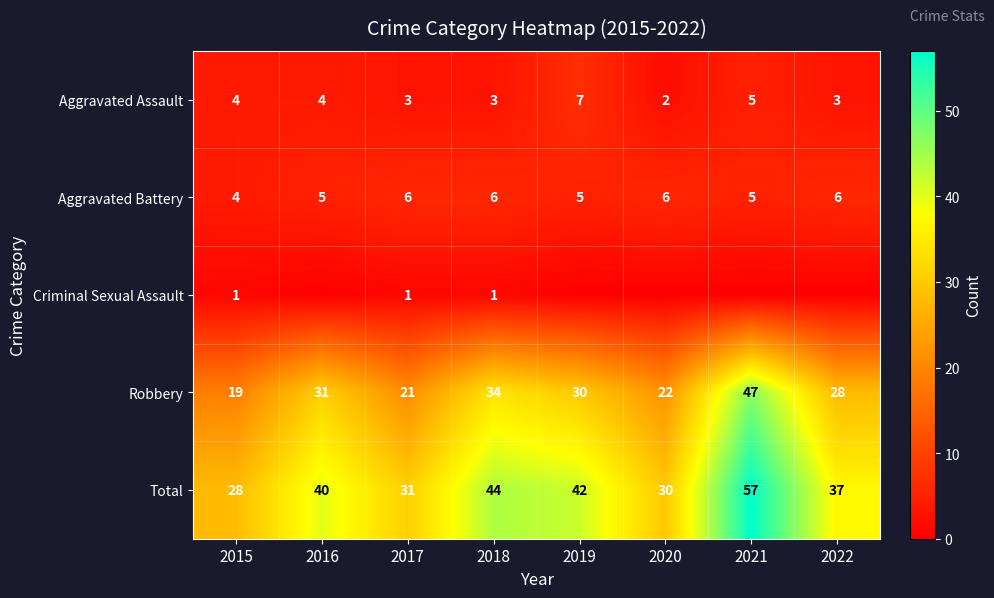

What is the total value across all series at 2016?

80